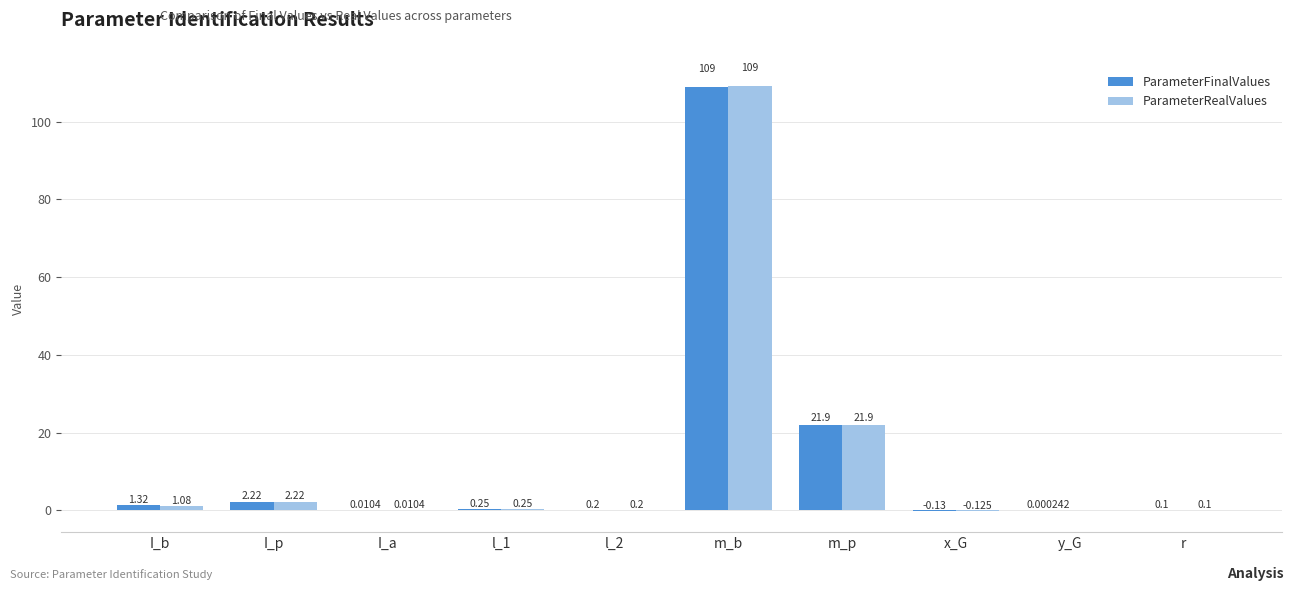

Which label corresponds to the largest value in the chart?

m_b